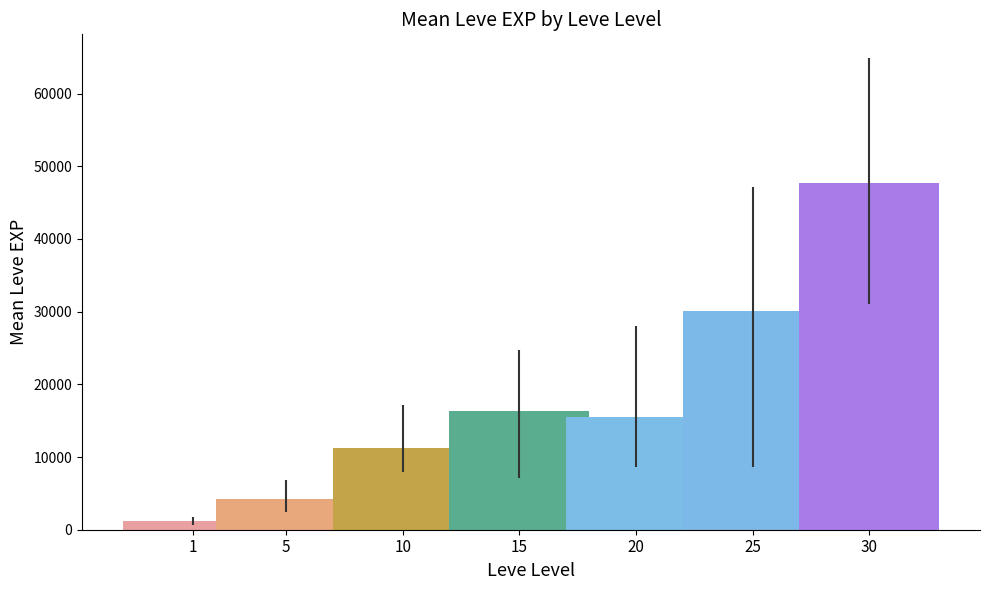

Are the bars grouped side by side (vs. stacked)?

Yes